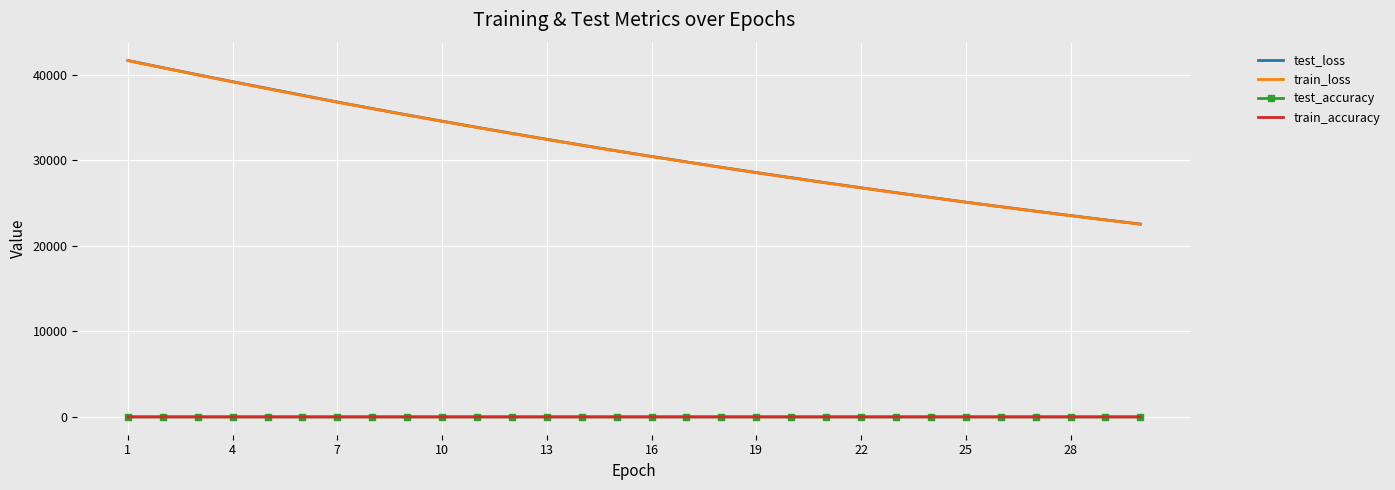

What is the minimum value for train_loss?

22538.0